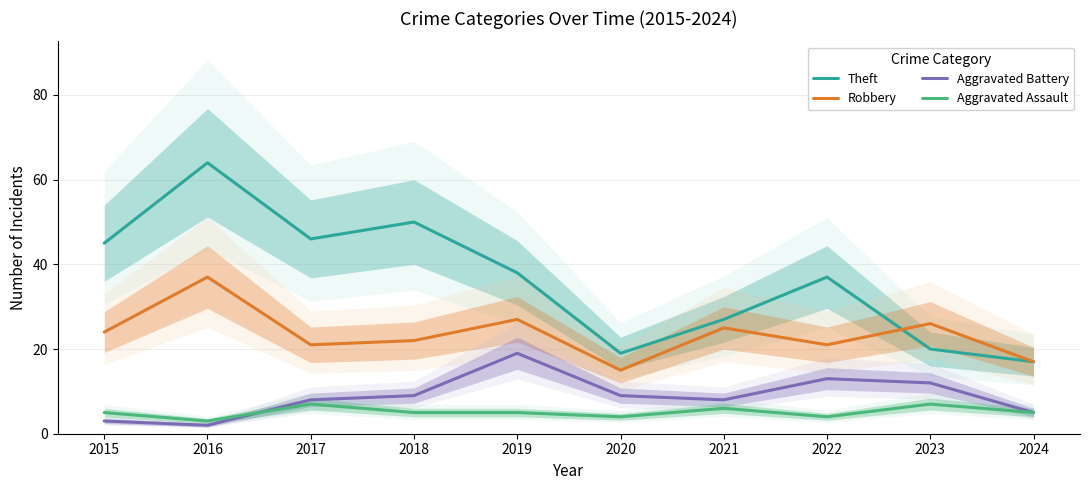

At which category is the sum across all series the highest?

2016